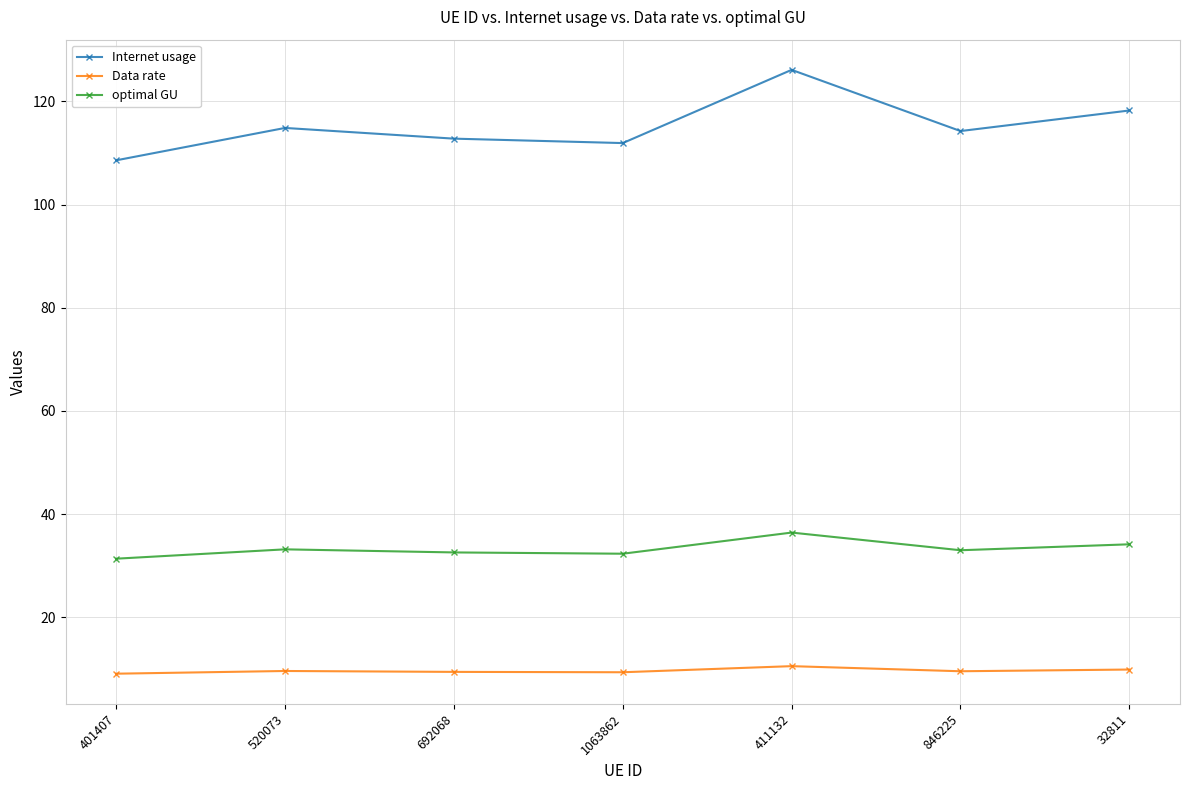

What is the difference between the Data rate values at 692068 and 846225?

0.1